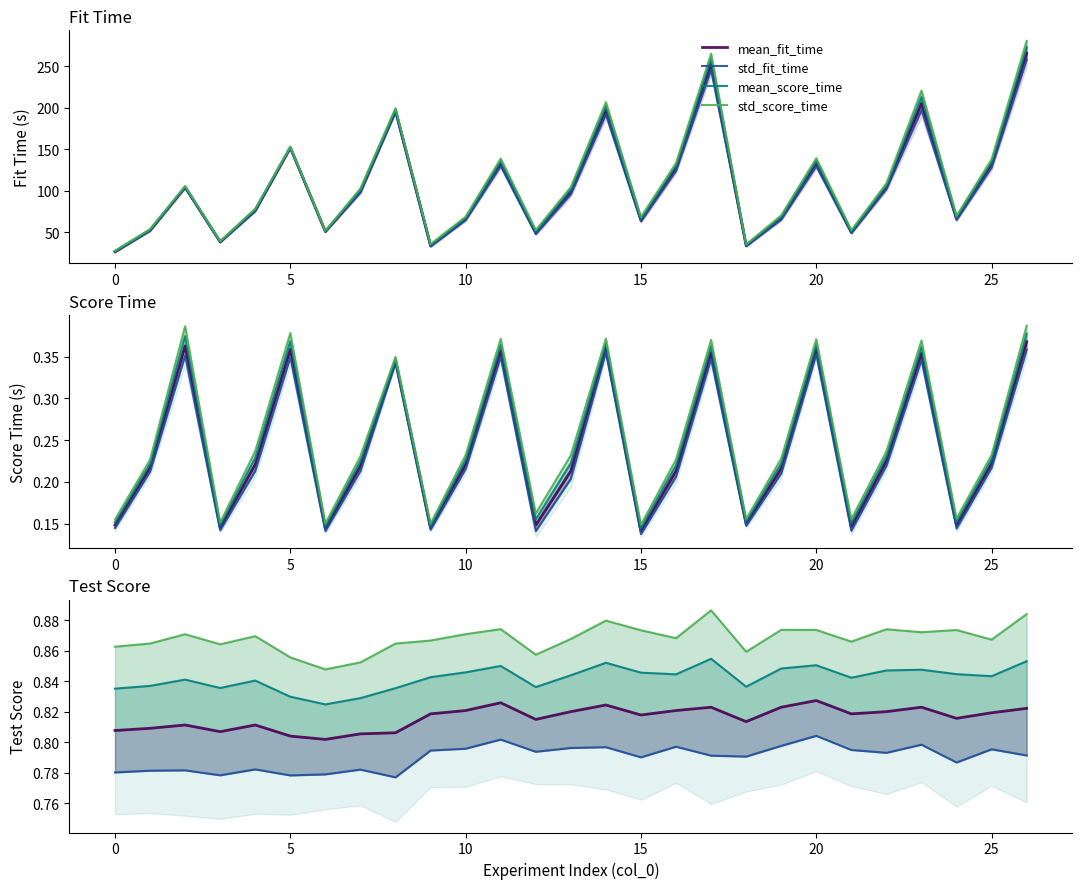

True or false: mean_score_time and mean_fit_time cross at least once.

False